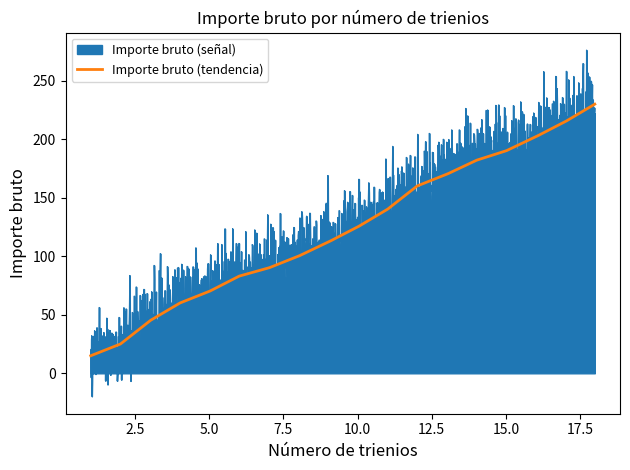

Which series has the widest spread of values?

Importe bruto (señal)